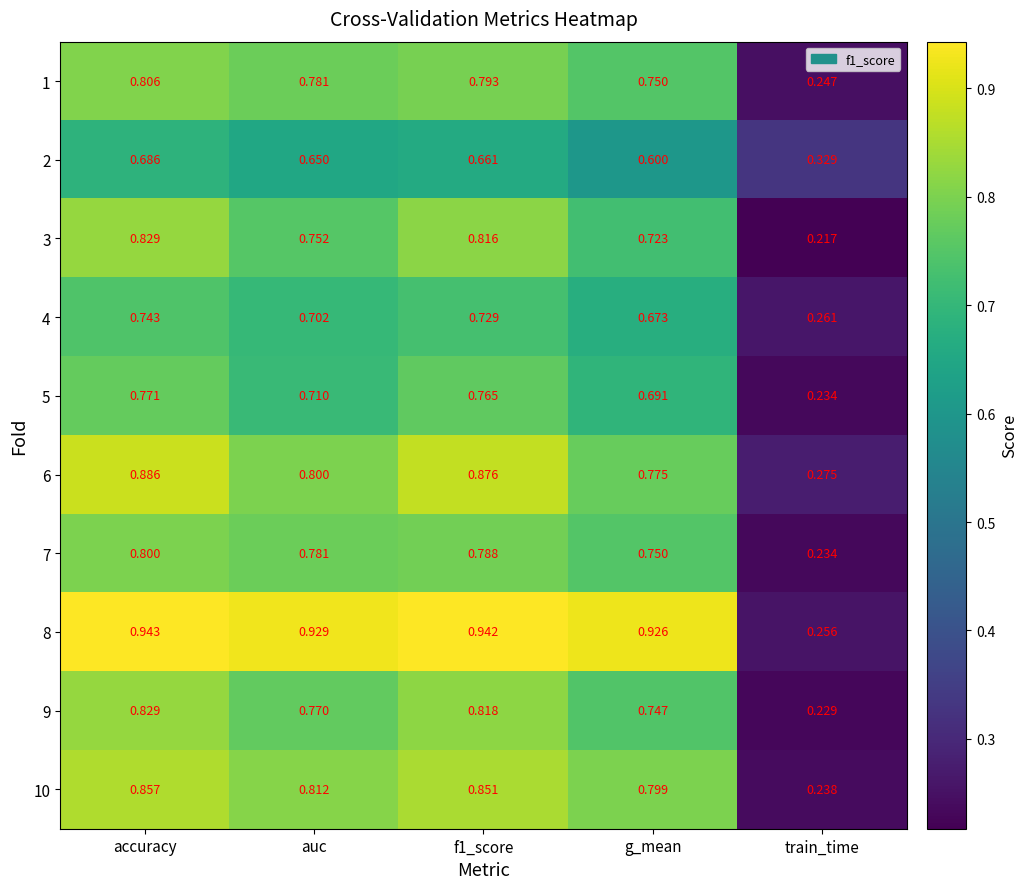

At which category is the sum across all series the highest?

accuracy